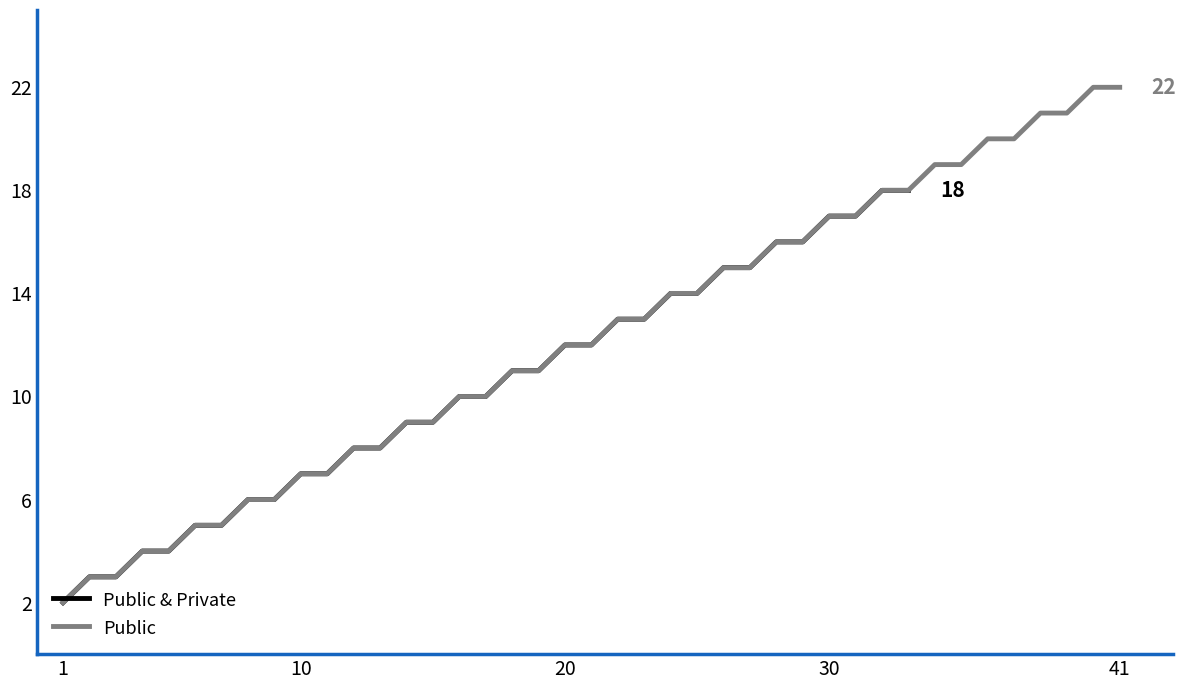

Reading left to right, extract all data points from this chart.

2	3	3	4	4	5	5	6	6	7	7	8	8	9	9	10	10	11	11	12	12	13	13	14	14	15	15	16	16	17	17	18	18